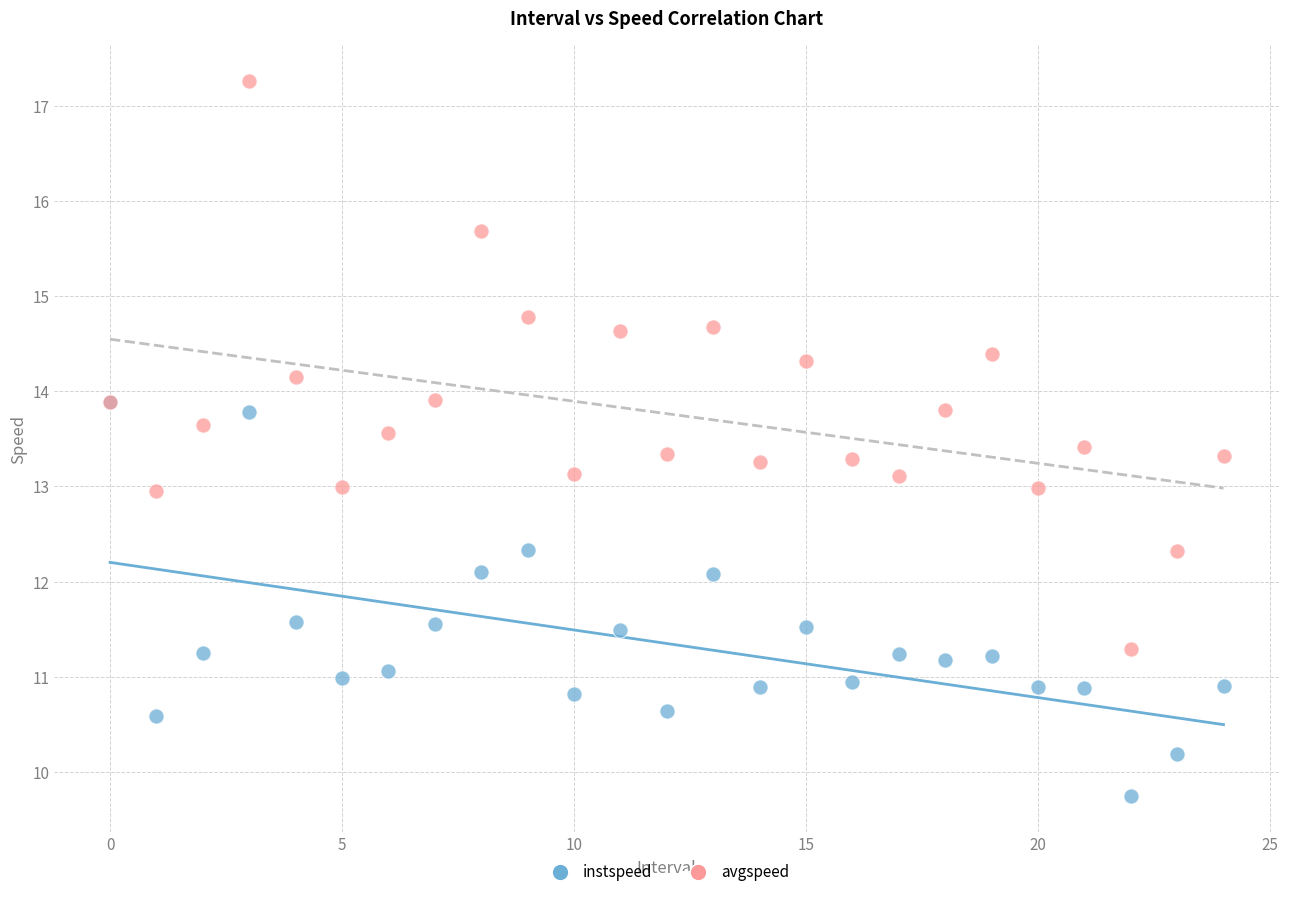

Which series contains the lowest Y value?

instspeed